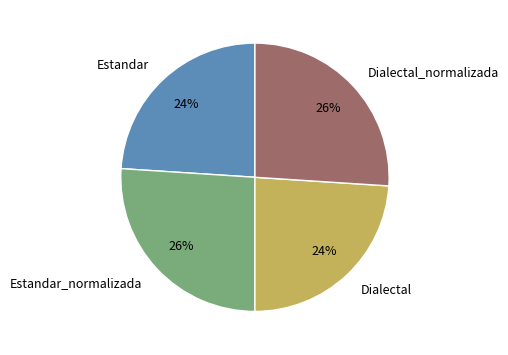

Count the number of slices in the pie.

4